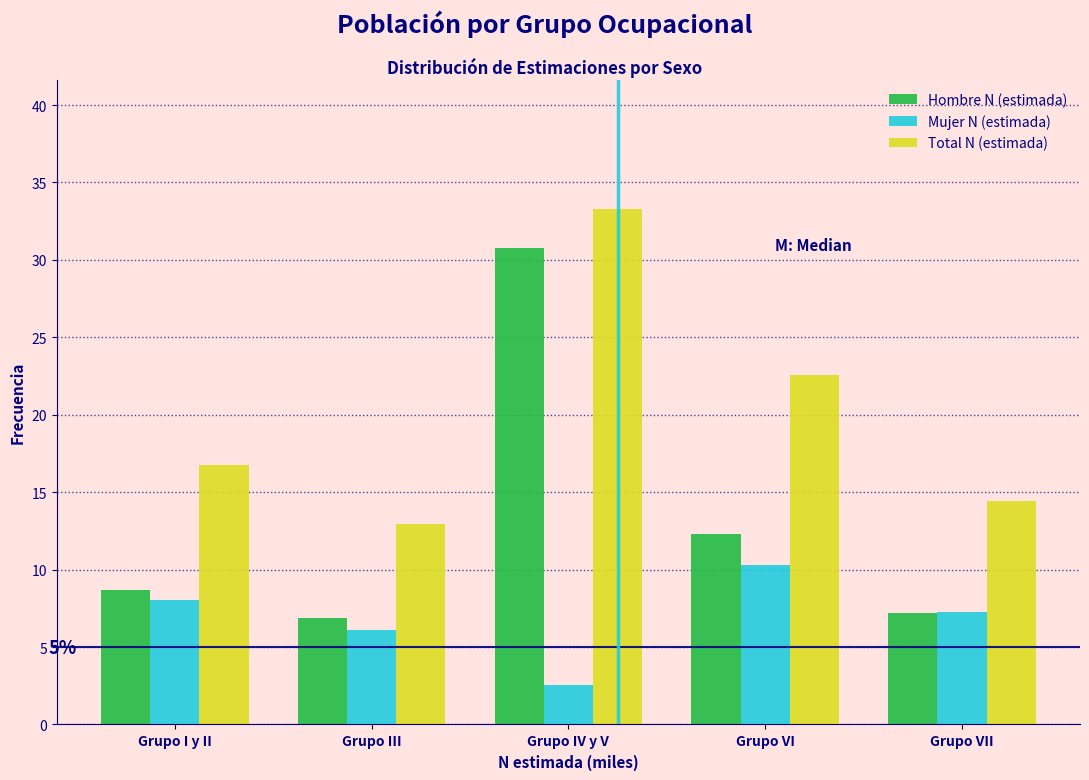

Reading left to right, extract all data points from this chart.

Hombre N (estimada): 8.7	6.9	30.8	12.3	7.2
Mujer N (estimada): 8.0	6.1	2.5	10.3	7.3
Total N (estimada): 16.7	12.9	33.3	22.6	14.4